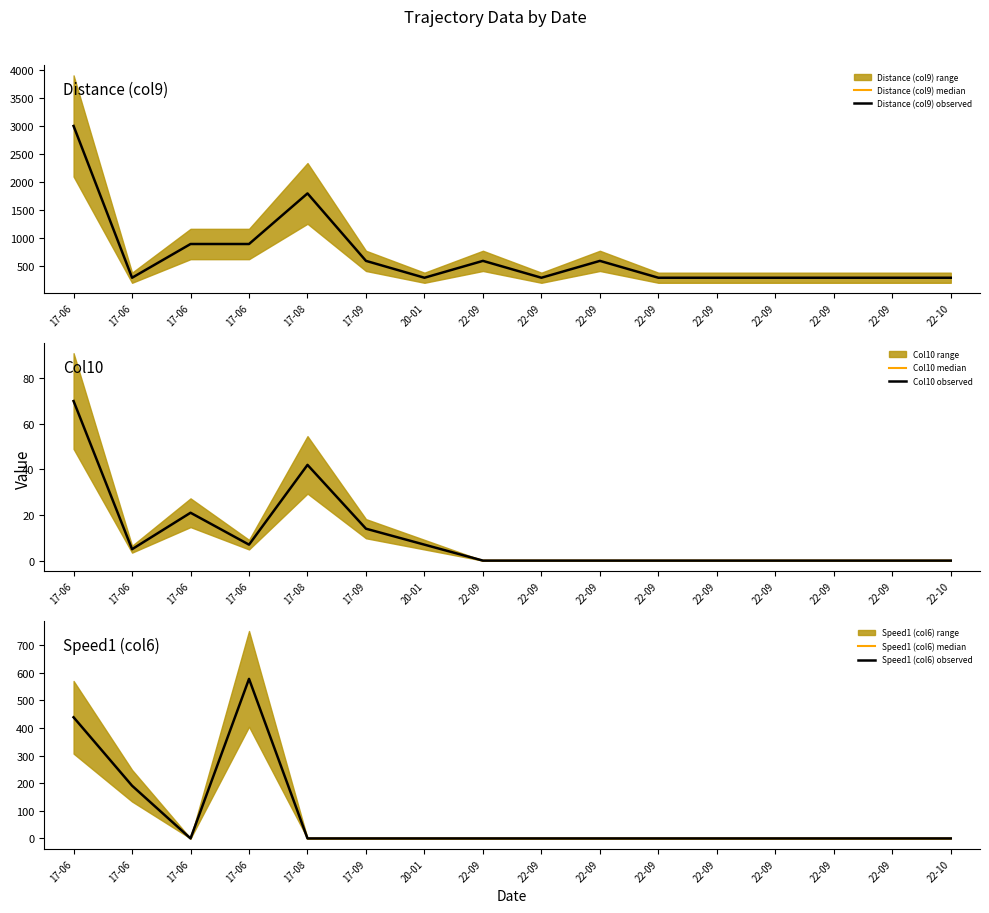

Reading left to right, transcribe all the data shown in this chart.

Distance (col9) median: 3000.0	300.0	900.0	900.0	1800.0	600.0	300.0	600.0	300.0	600.0	300.0	300.0	300.0	300.0	300.0	300.0
Distance (col9) observed: 3000.0	300.0	900.0	900.0	1800.0	600.0	300.0	600.0	300.0	600.0	300.0	300.0	300.0	300.0	300.0	300.0
Col10 median: 70.0	5.0	21.0	7.0	42.0	14.0	7.0	0.0	0.0	0.0	0.0	0.0	0.0	0.0	0.0	0.0
Col10 observed: 70.0	5.0	21.0	7.0	42.0	14.0	7.0	0.0	0.0	0.0	0.0	0.0	0.0	0.0	0.0	0.0
Speed1 (col6) median: 439.1	191.1	0.0	578.4	0.0	0.0	0.0	0.0	0.0	0.0	0.0	0.0	0.0	0.0	0.0	0.0
Speed1 (col6) observed: 439.1	191.1	0.0	578.4	0.0	0.0	0.0	0.0	0.0	0.0	0.0	0.0	0.0	0.0	0.0	0.0